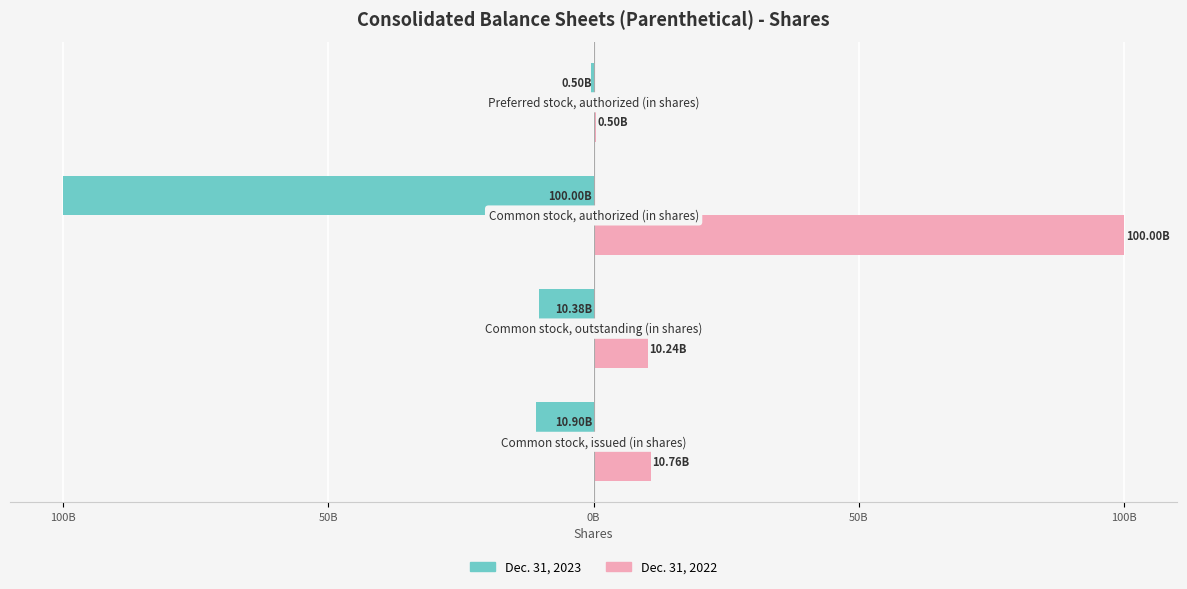

What are all the series names shown in the legend?

Dec. 31, 2023, Dec. 31, 2022